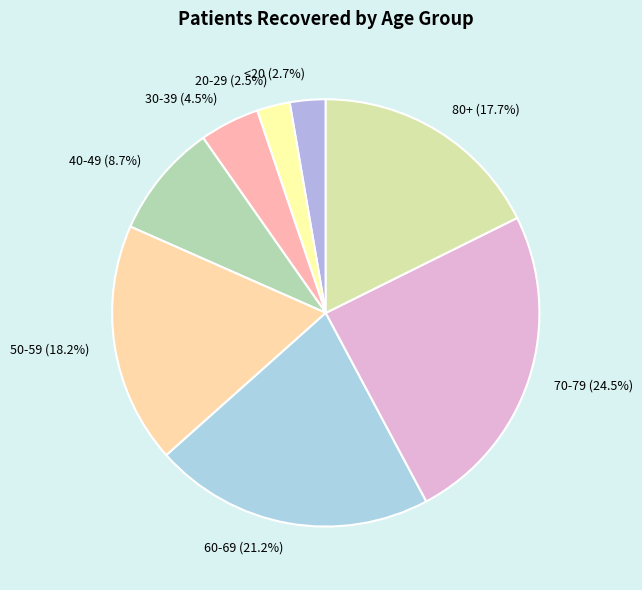

How many slices are in this pie chart?

8